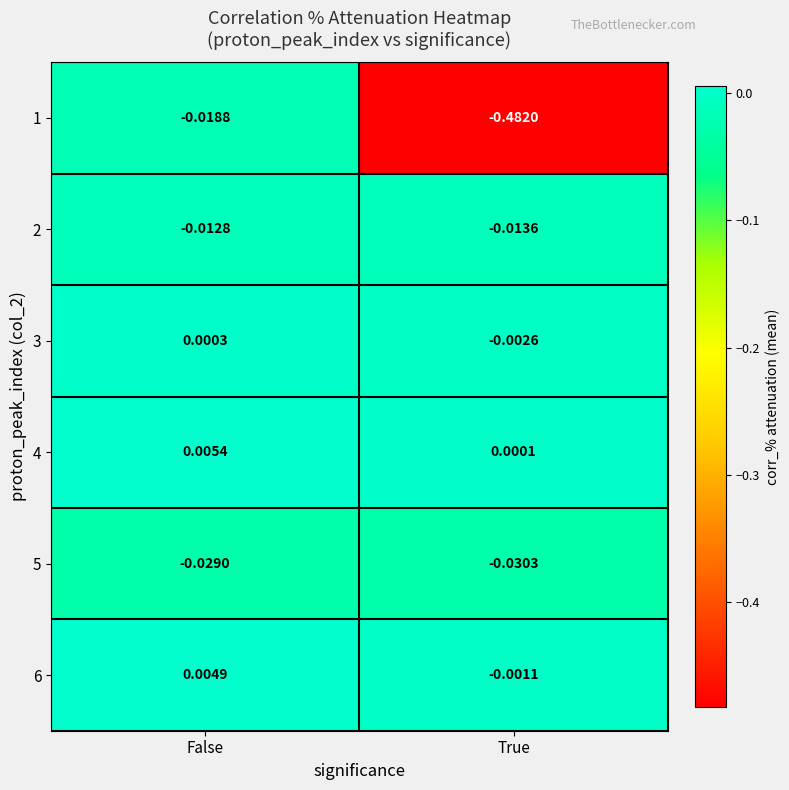

At which label is 6 closest to 0?

True